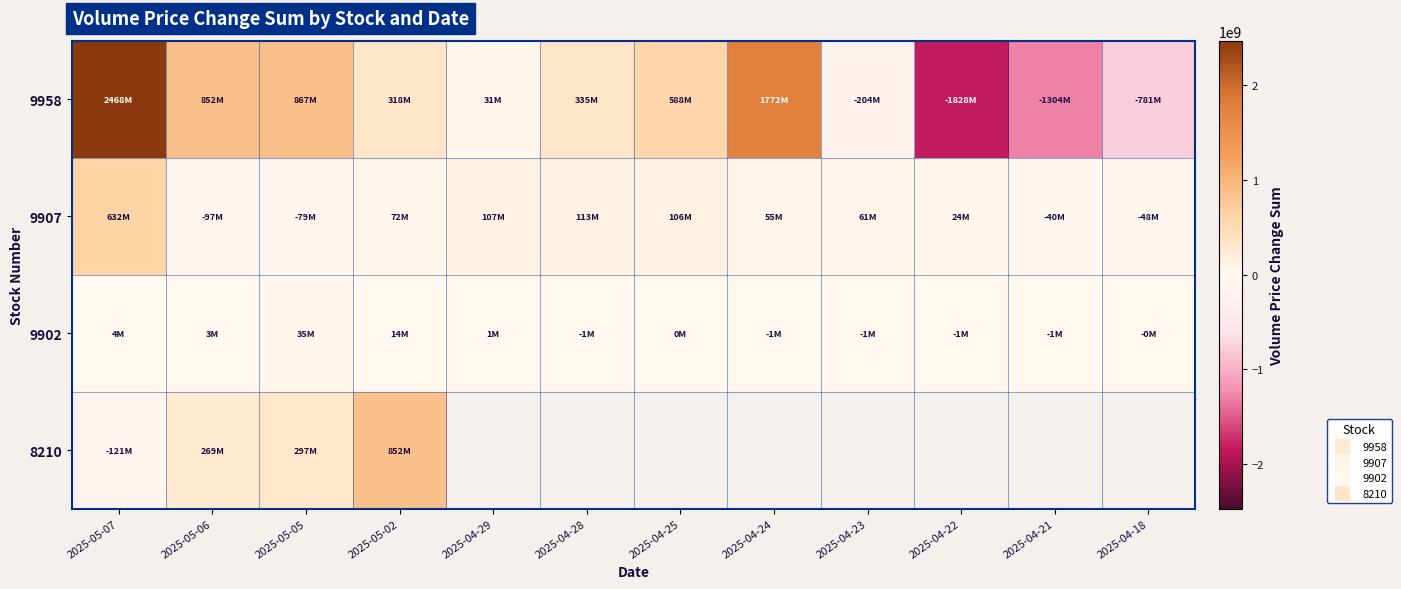

Which series has the largest range (max minus min)?

9958